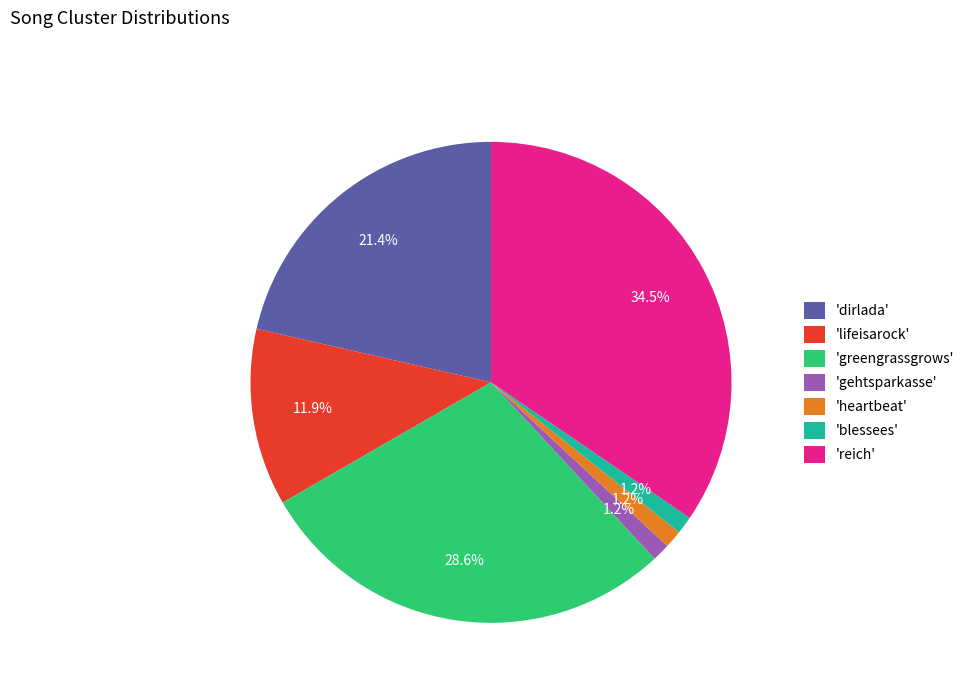

Between 'lifeisarock' and 'blessees', which is larger?

'lifeisarock'